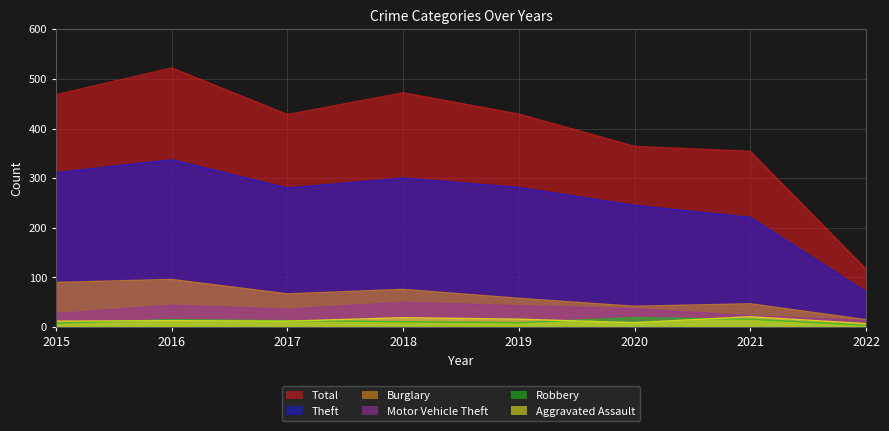

At how many categories does at least one series exceed 505?

1